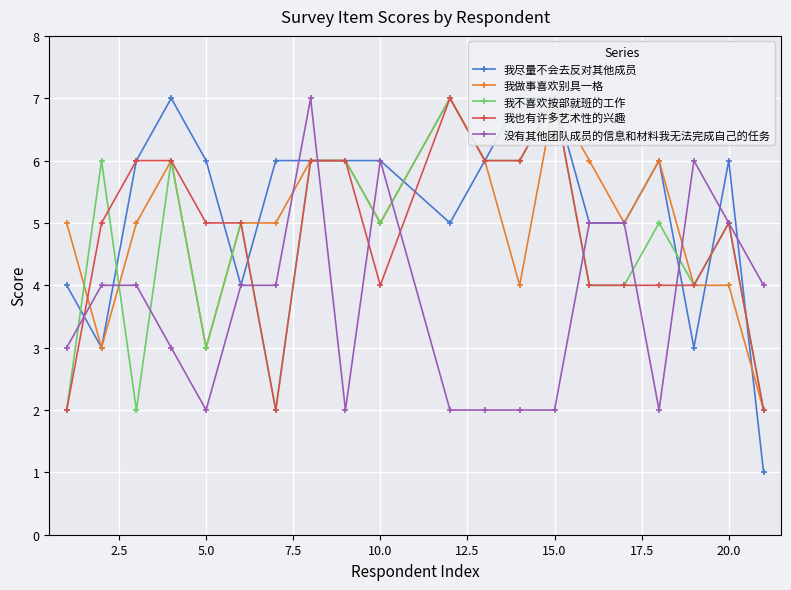

What is the difference between the maximum and second lowest values in the 我做事喜欢别具一格 series?

4